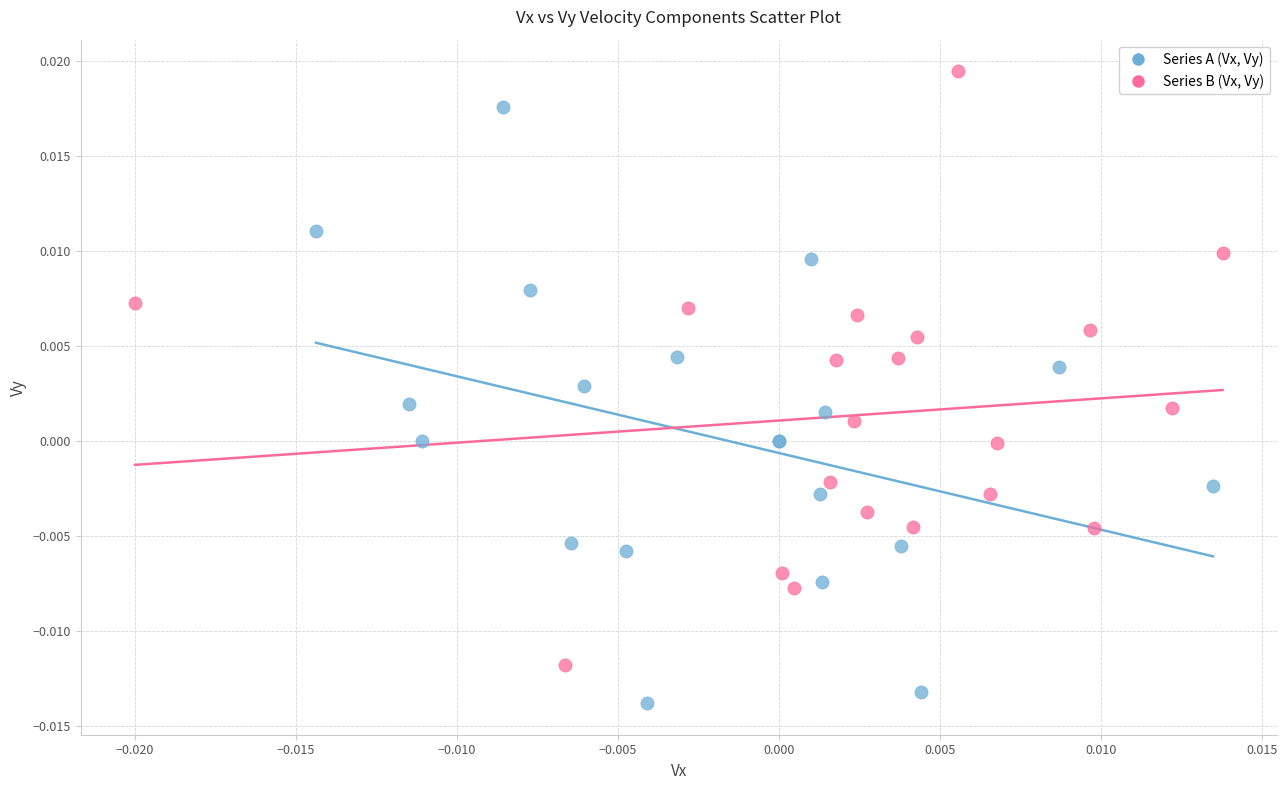

Which series reaches the minimum Y coordinate?

Series A (Vx, Vy)